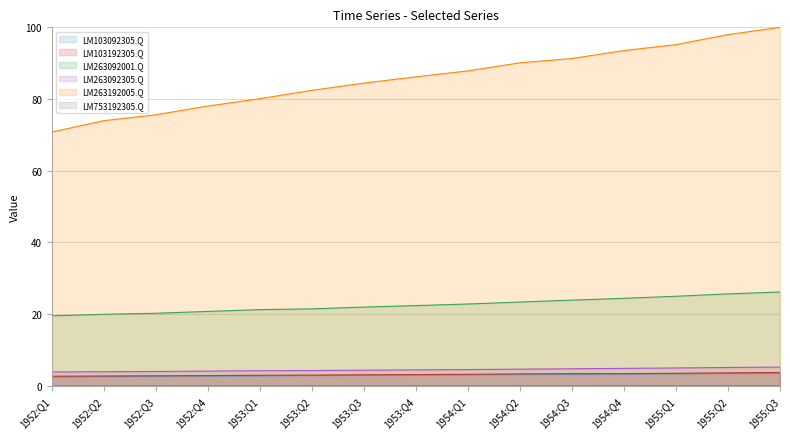

Does the chart display data point markers on the line(s)?

No